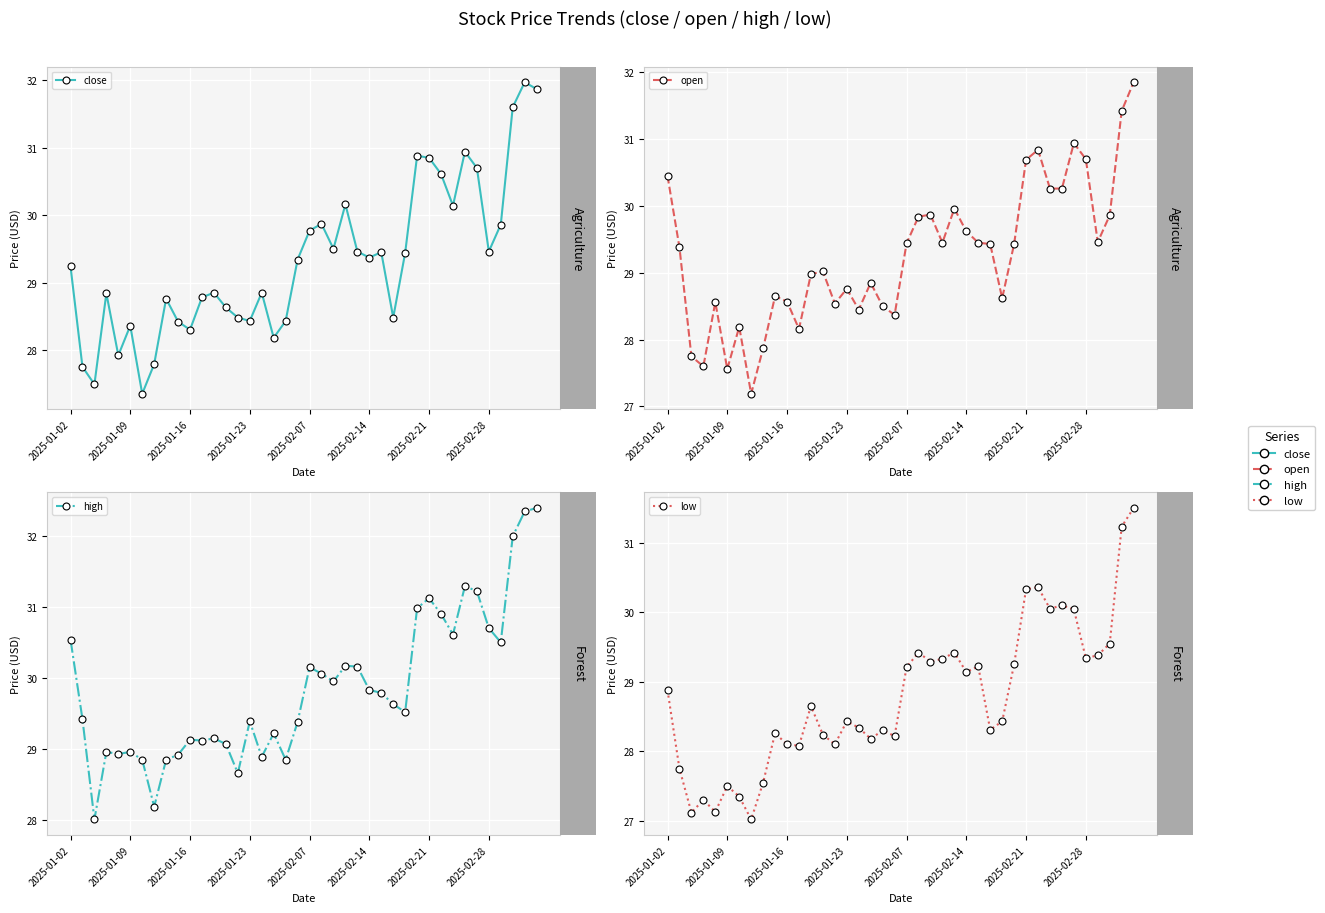

Which series changed the most between 11 and 34?

open